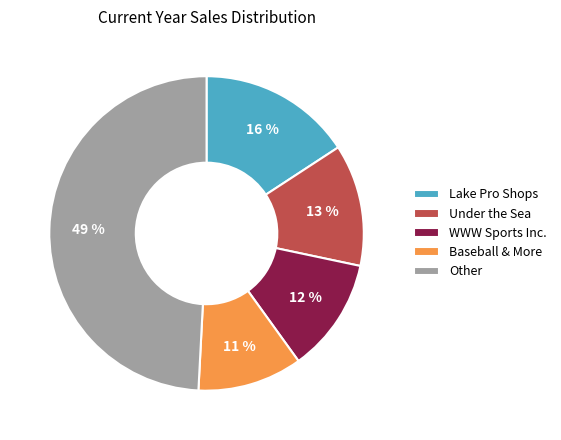

Does Baseball & More account for over 50% of the chart?

No